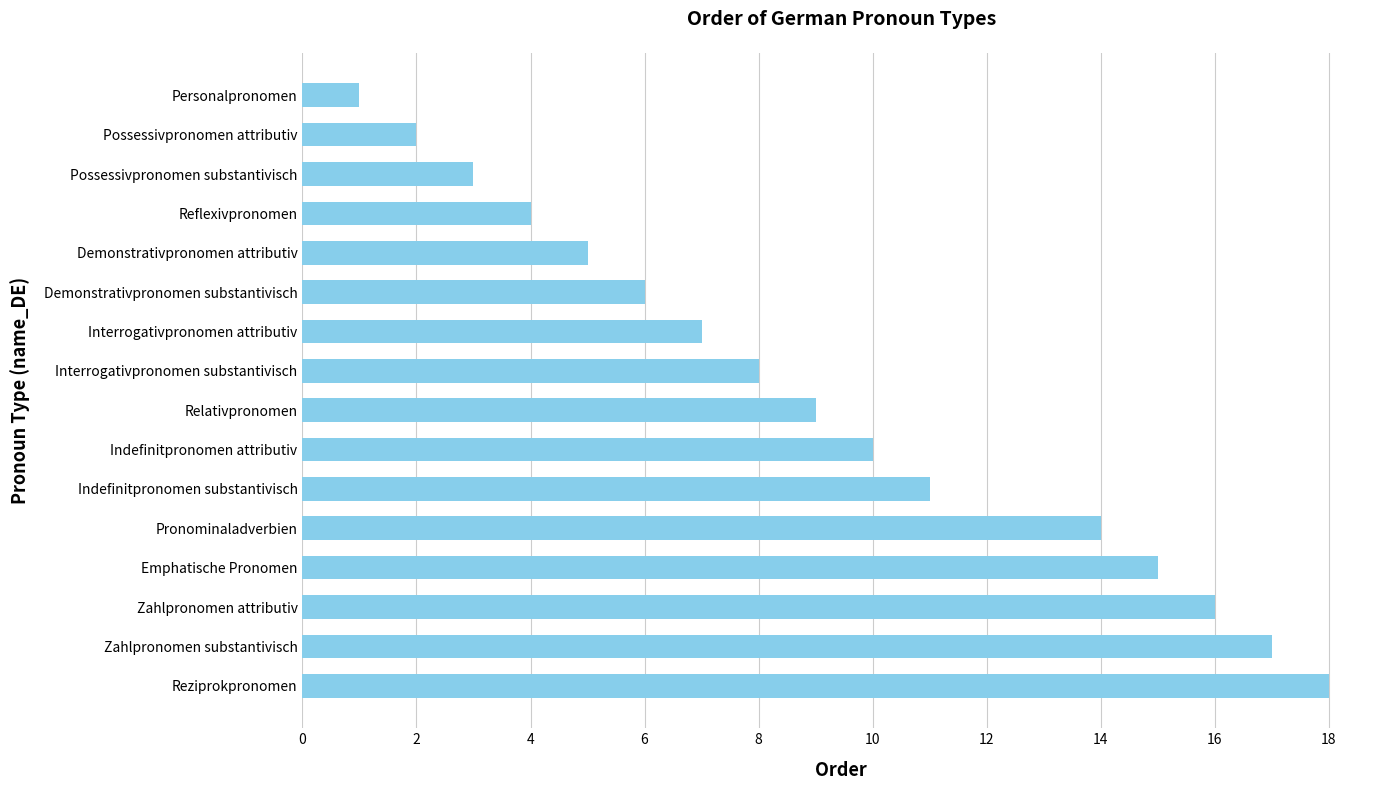

What is the ratio of the value at Reflexivpronomen to the value at Emphatische Pronomen?

0.3